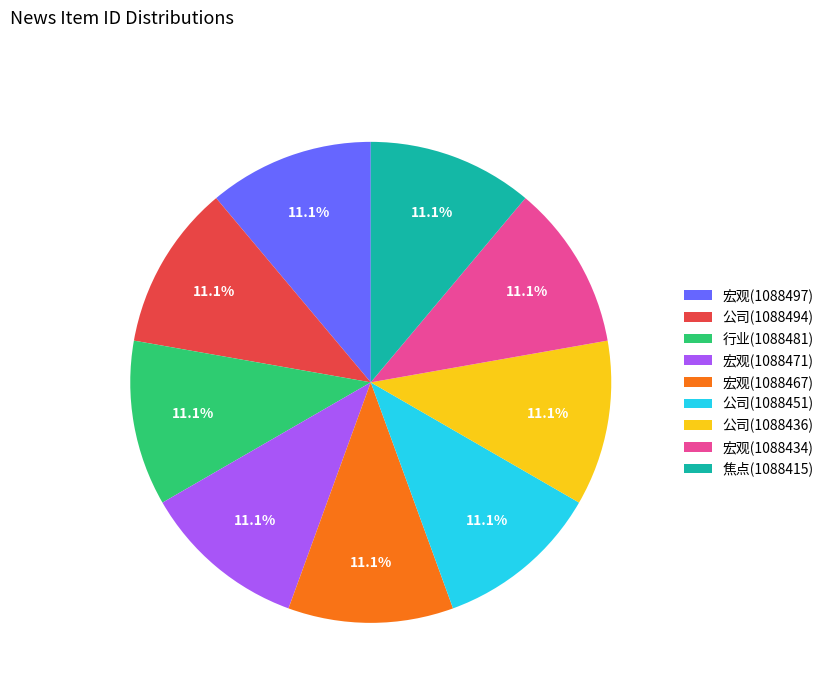

How many segments does this pie chart have?

9